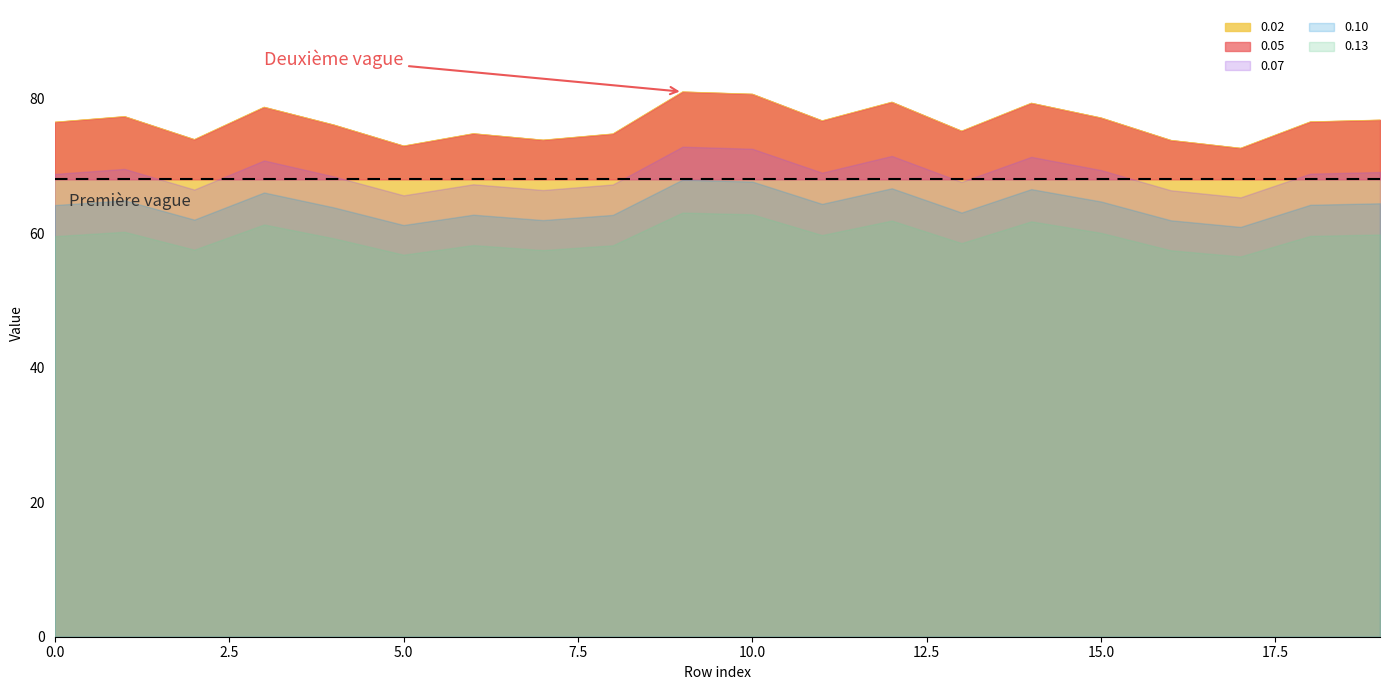

How many lines are shown in the chart?

6